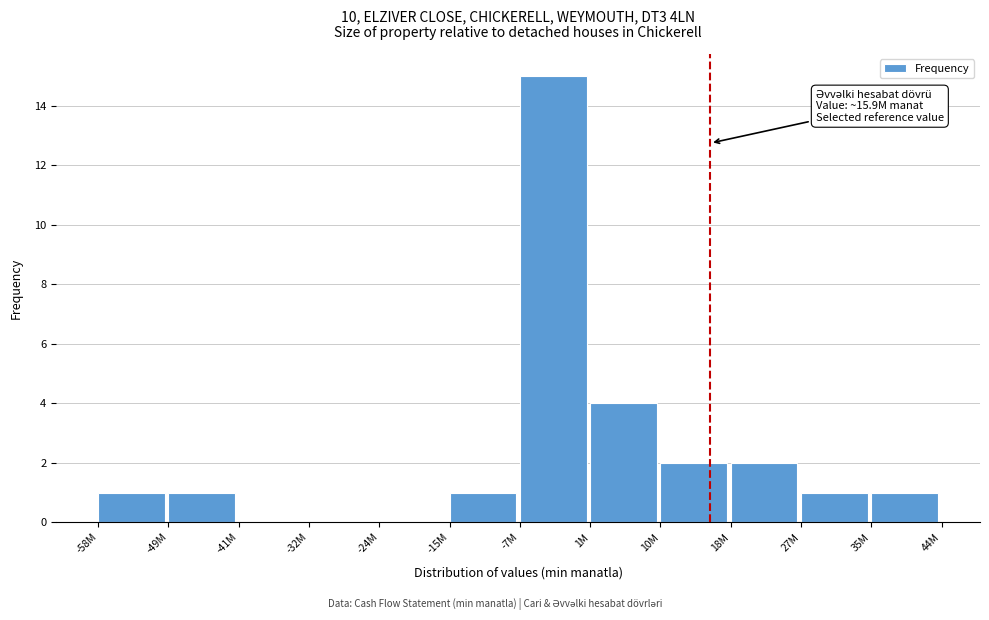

Reading left to right, extract all data points from this chart.

-58M=1	-49M=1	-41M=0	-32M=0	-24M=0	-15M=1	-7M=15	1M=4	10M=2	18M=2	27M=1	35M=1